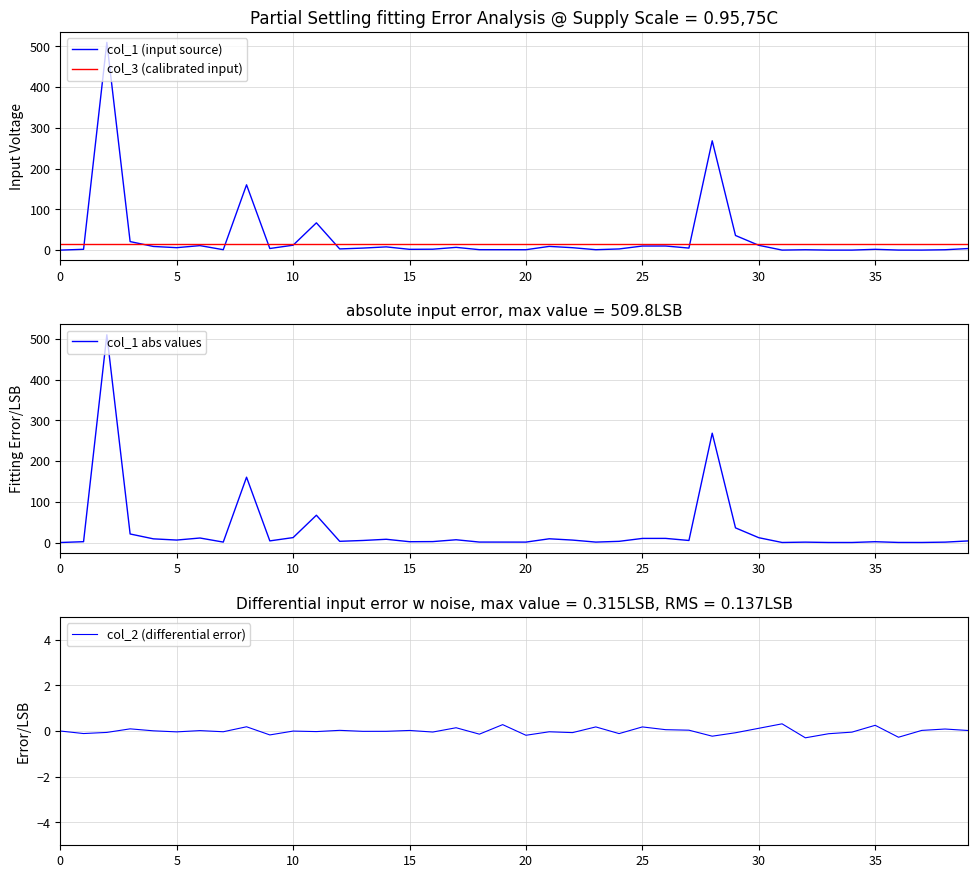

Count the number of categories in the chart.

40